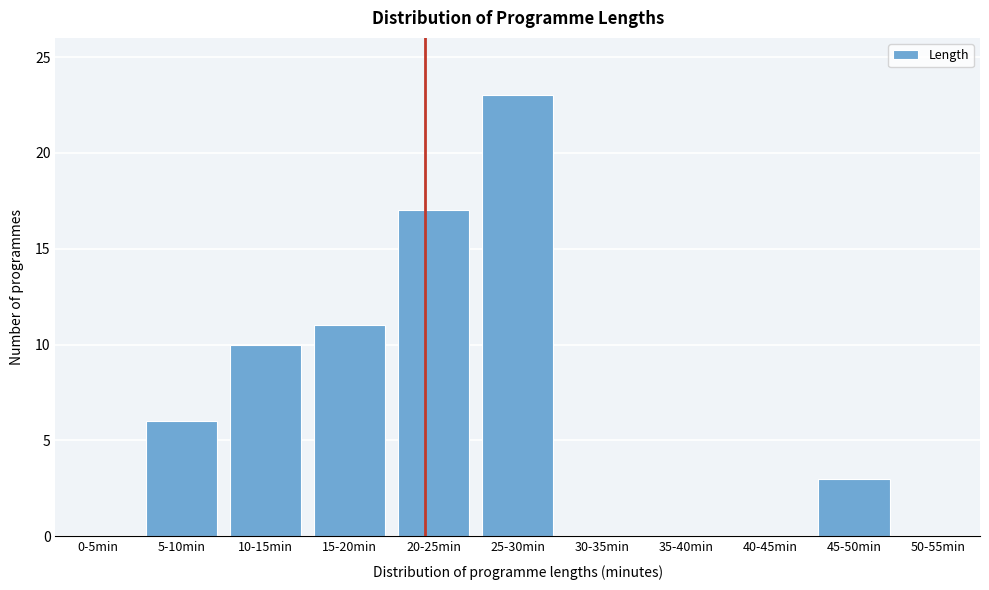

Reading left to right, list all the values displayed in this chart.

0-5min=0	5-10min=6	10-15min=10	15-20min=11	20-25min=17	25-30min=23	30-35min=0	35-40min=0	40-45min=0	45-50min=3	50-55min=0